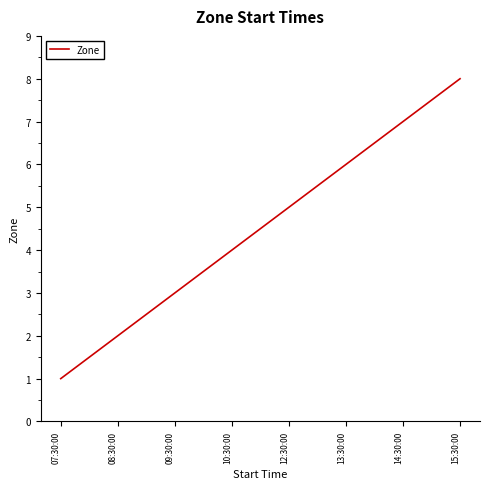

Reading left to right, transcribe all the data shown in this chart.

07:30:00=1	08:30:00=2	09:30:00=3	10:30:00=4	12:30:00=5	13:30:00=6	14:30:00=7	15:30:00=8